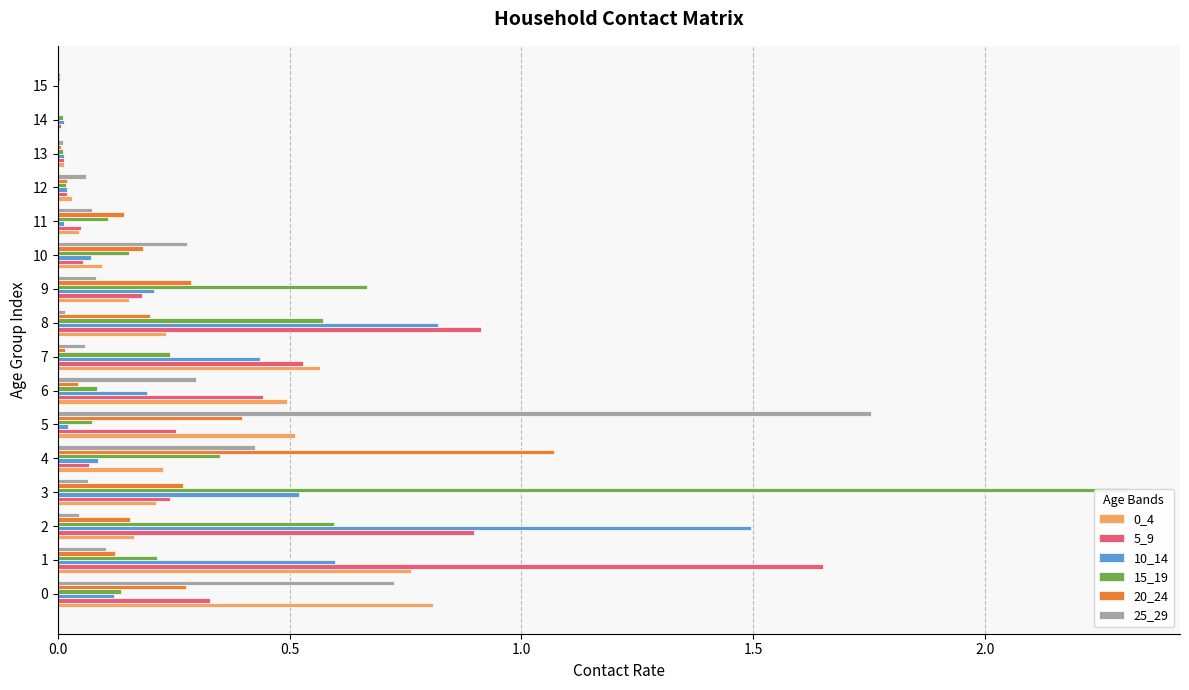

The value of 25_29 at 1 is 0.2. True or false?

False